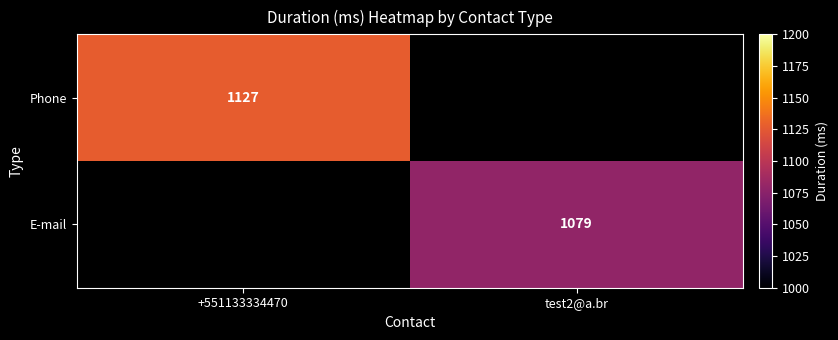

The value of Phone at +551133334470 is 1605. True or false?

False